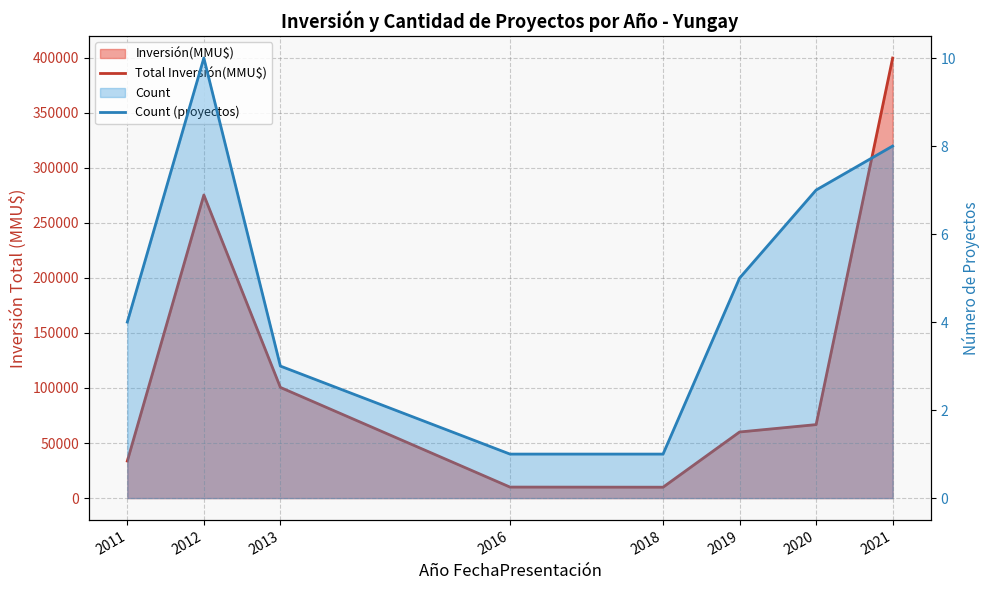

Reading left to right, what are all the values shown in this chart?

Total Inversión(MMU$): 33650	275211	100500	10000	9903	60033	66732	399613
Count (proyectos): 4	10	3	1	1	5	7	8